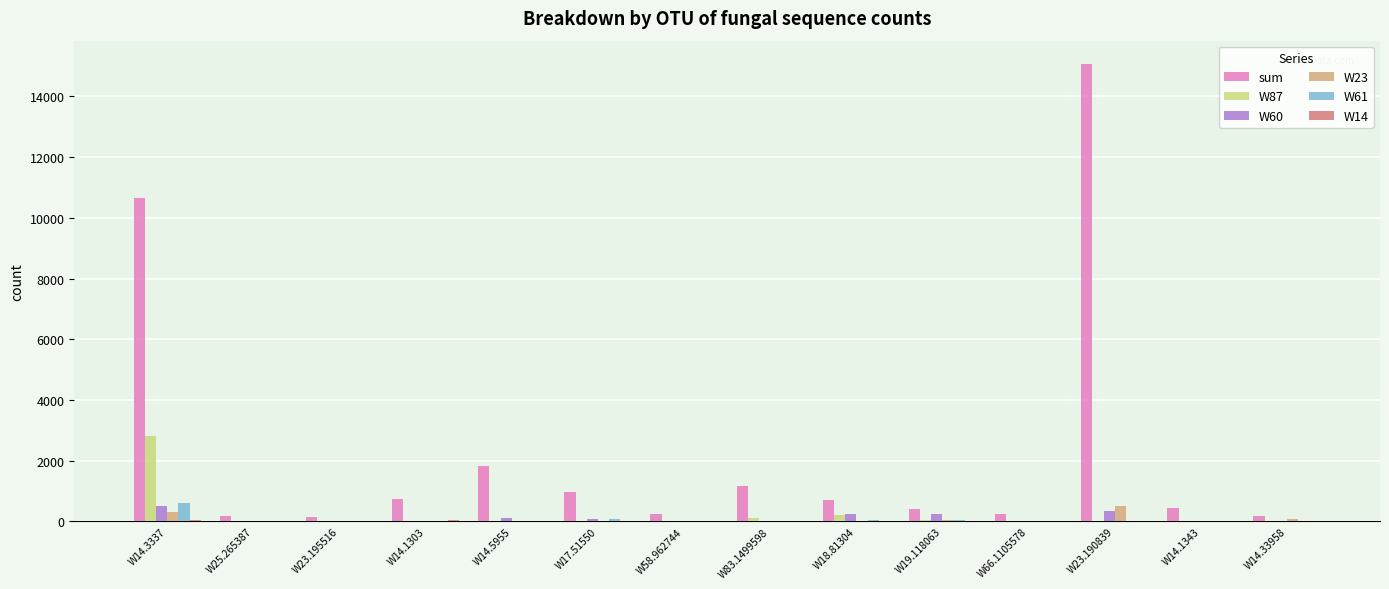

What is the maximum value for sum?

15078